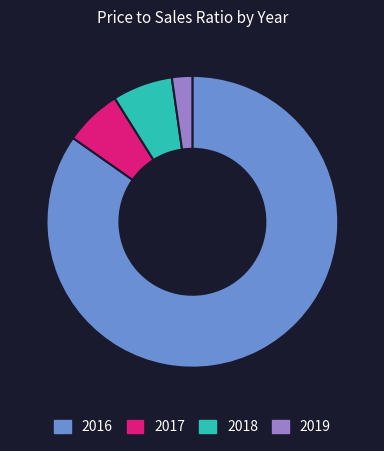

What is the ratio of the value at 2018 to the value at 2017?

1.1